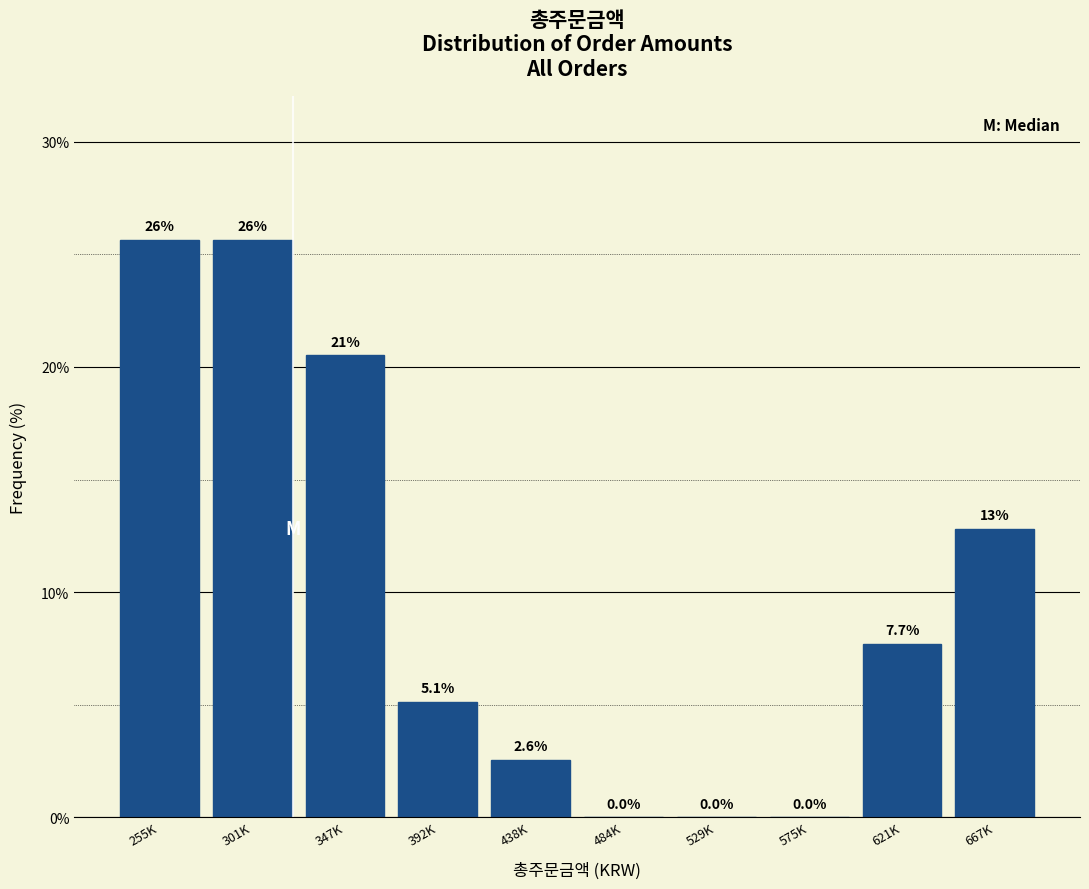

Reading left to right, list all the values displayed in this chart.

255K=25.6	301K=25.6	347K=20.5	392K=5.1	438K=2.6	484K=0.0	529K=0.0	575K=0.0	621K=7.7	667K=12.8